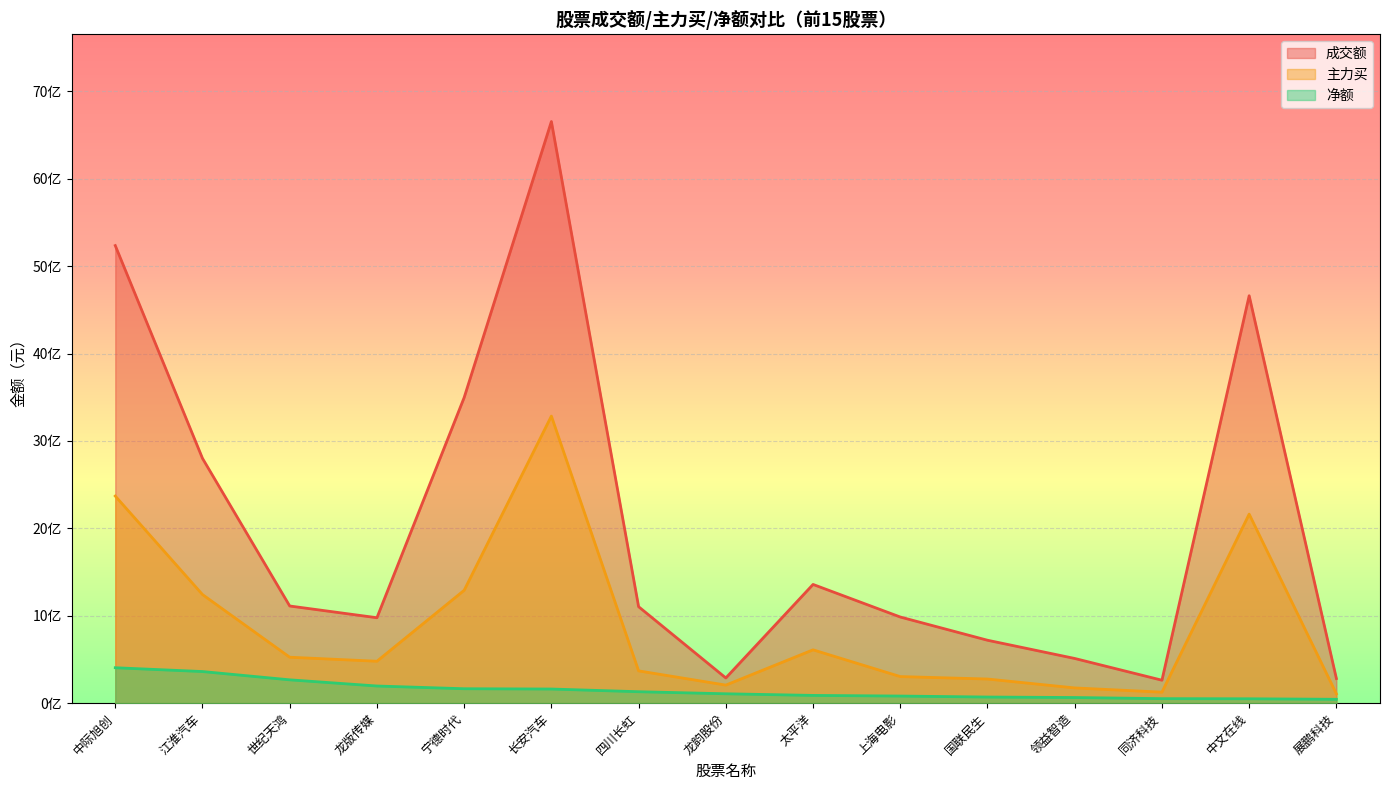

How many categories are shown in the chart?

15